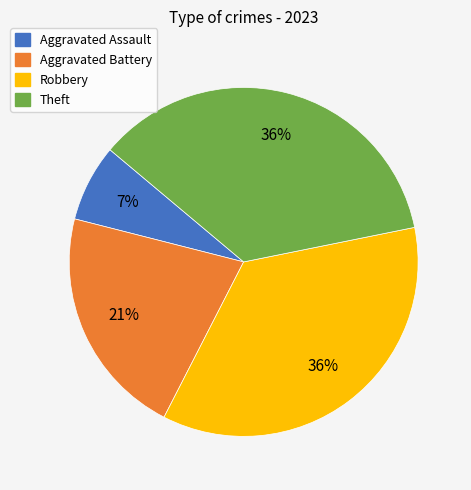

Combined, do Theft and Robbery account for over 50%?

Yes